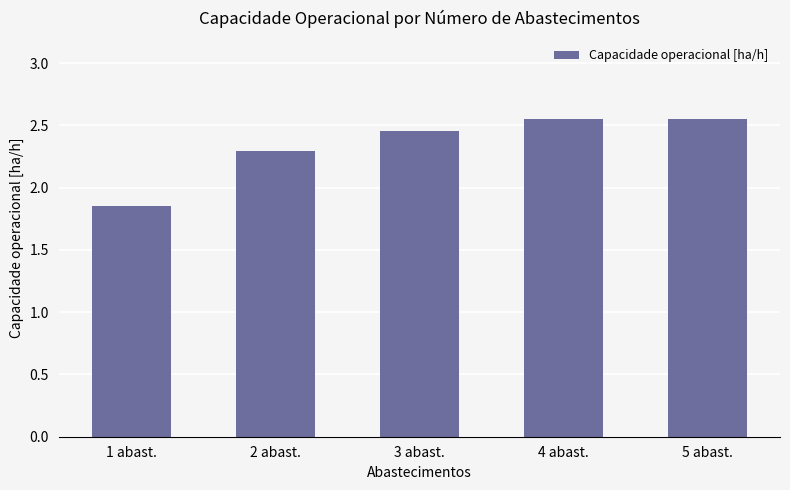

What is the change in value from 1 abast. to 2 abast.?

+0.4